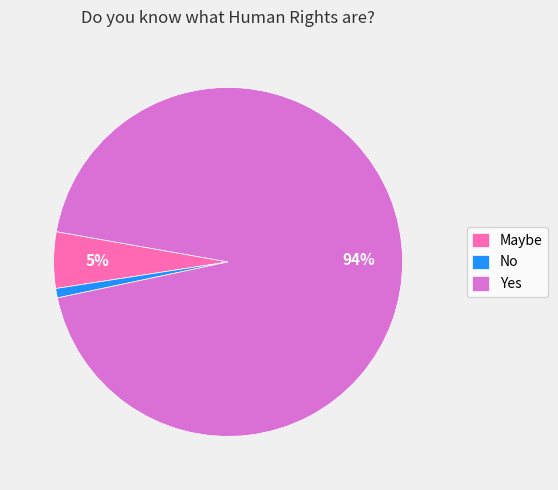

Combined, do Maybe and Yes account for over 50%?

Yes